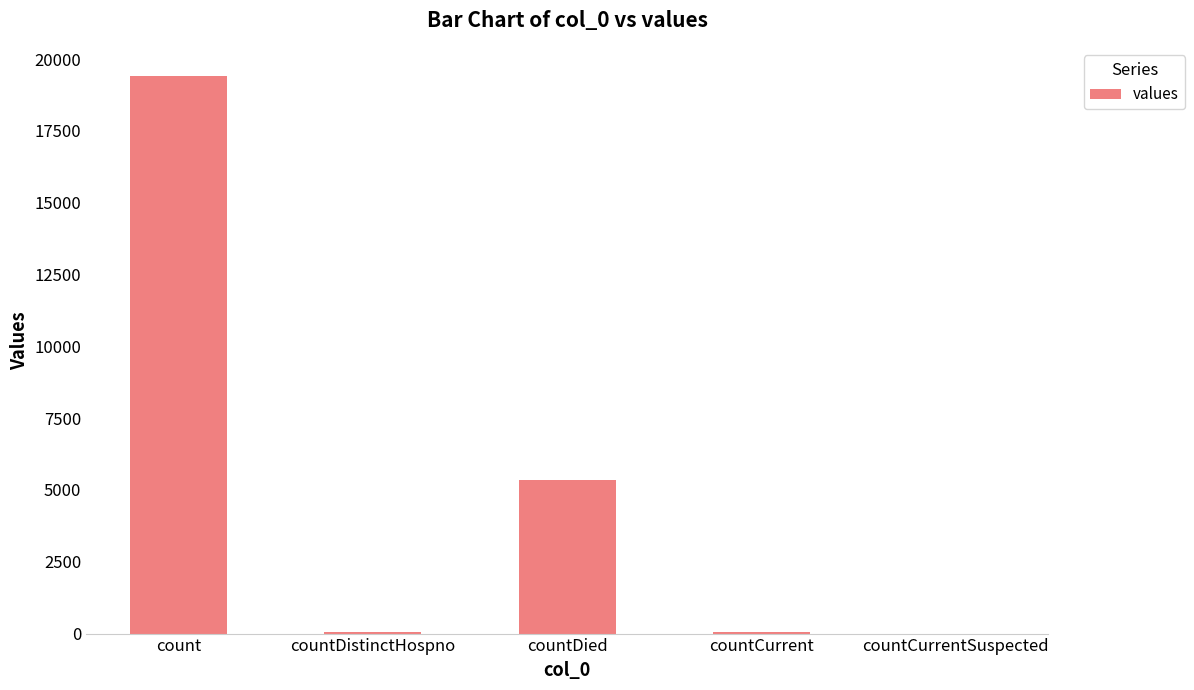

Which has a higher value, countDistinctHospno or count?

count